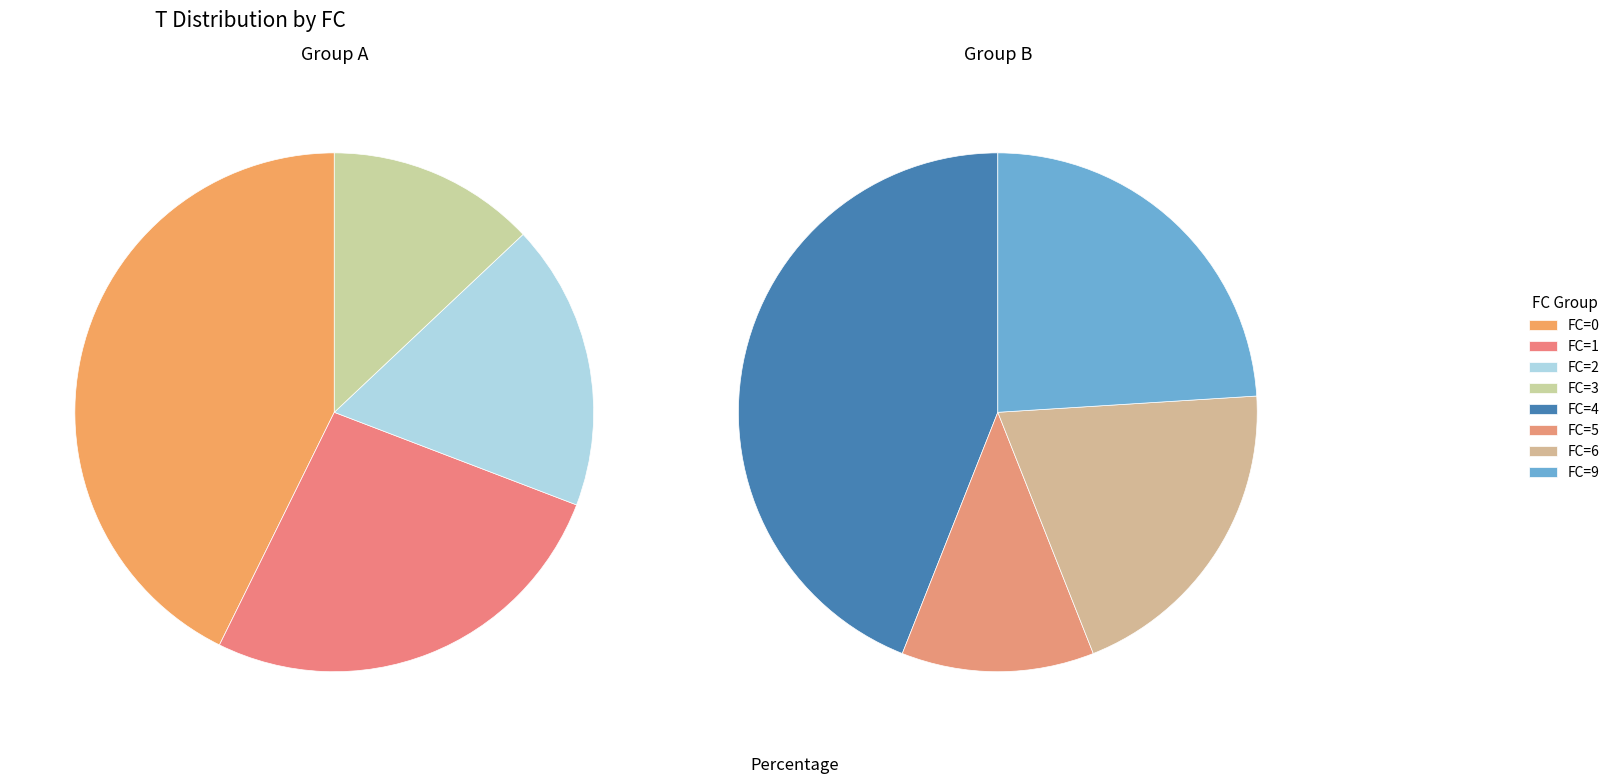

How much of the chart is everything except FC=3?

85.7%